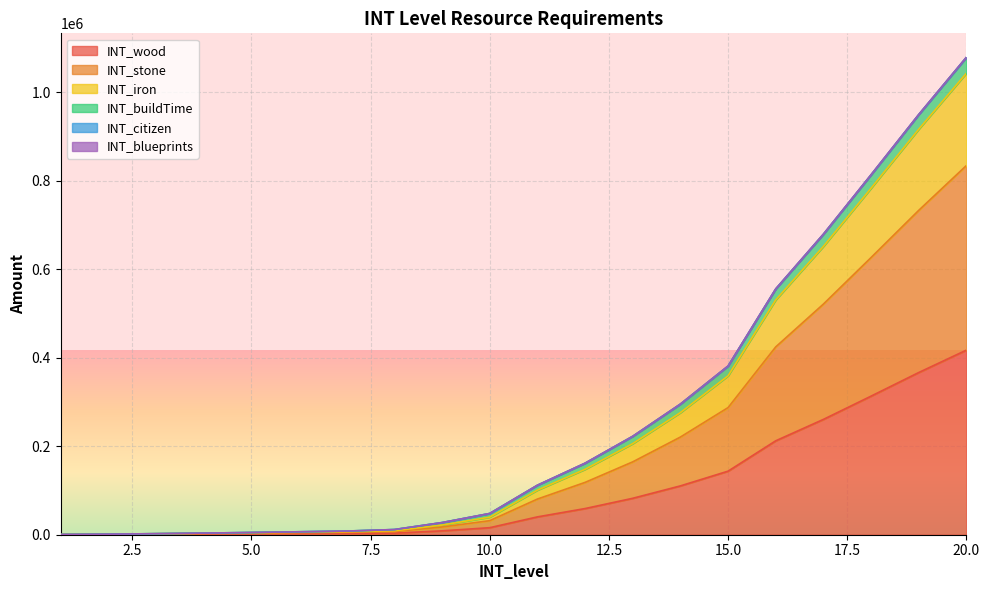

True or false: INT_iron and INT_wood cross at least once.

False